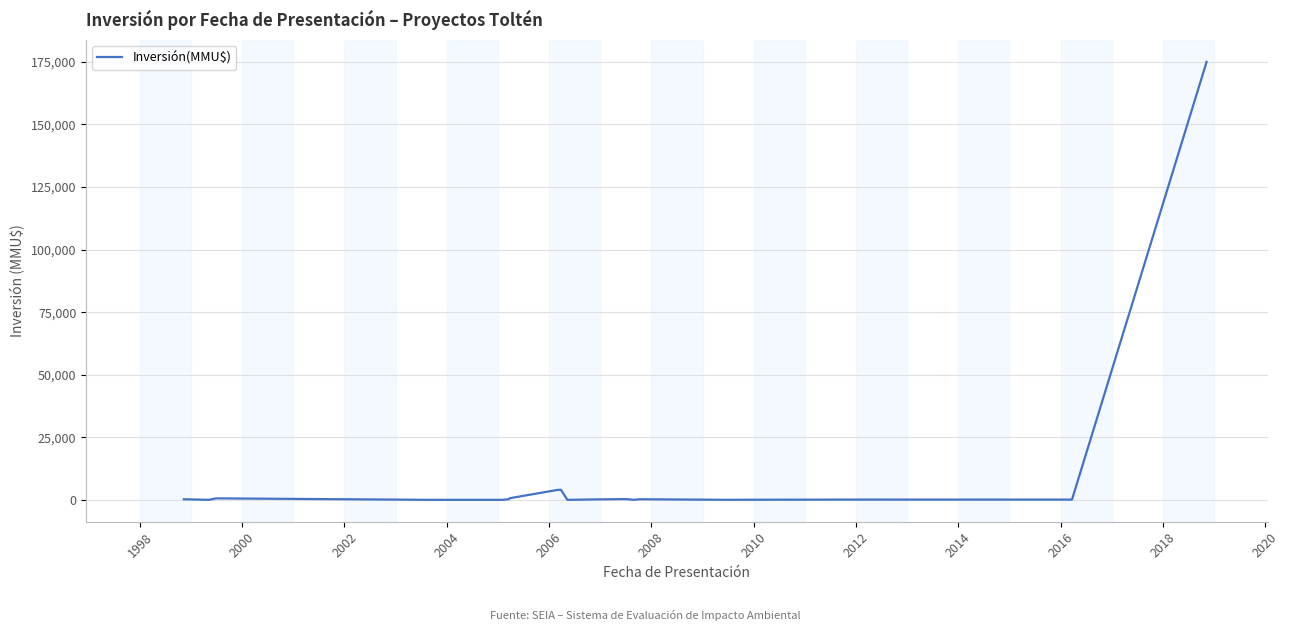

What is the sum of all values?

185962